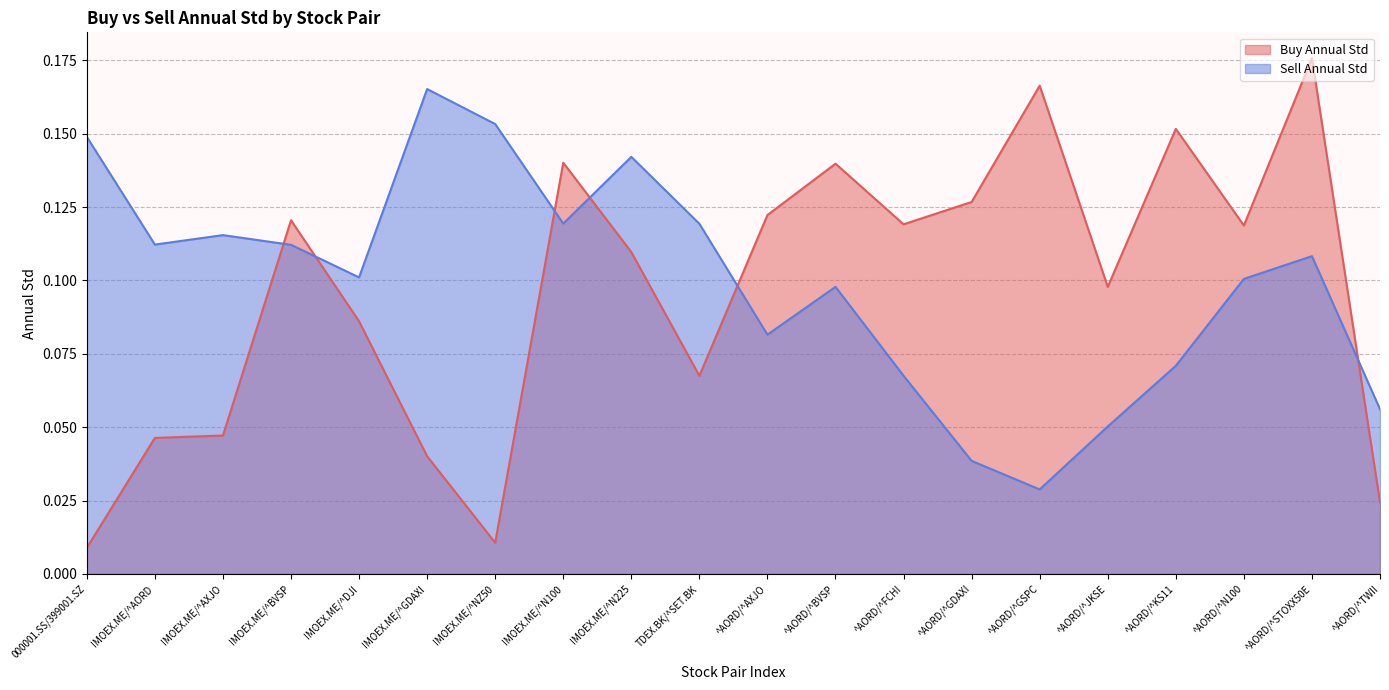

At which category does Sell Annual Std reach its first local valley?

IMOEX.ME/^AORD